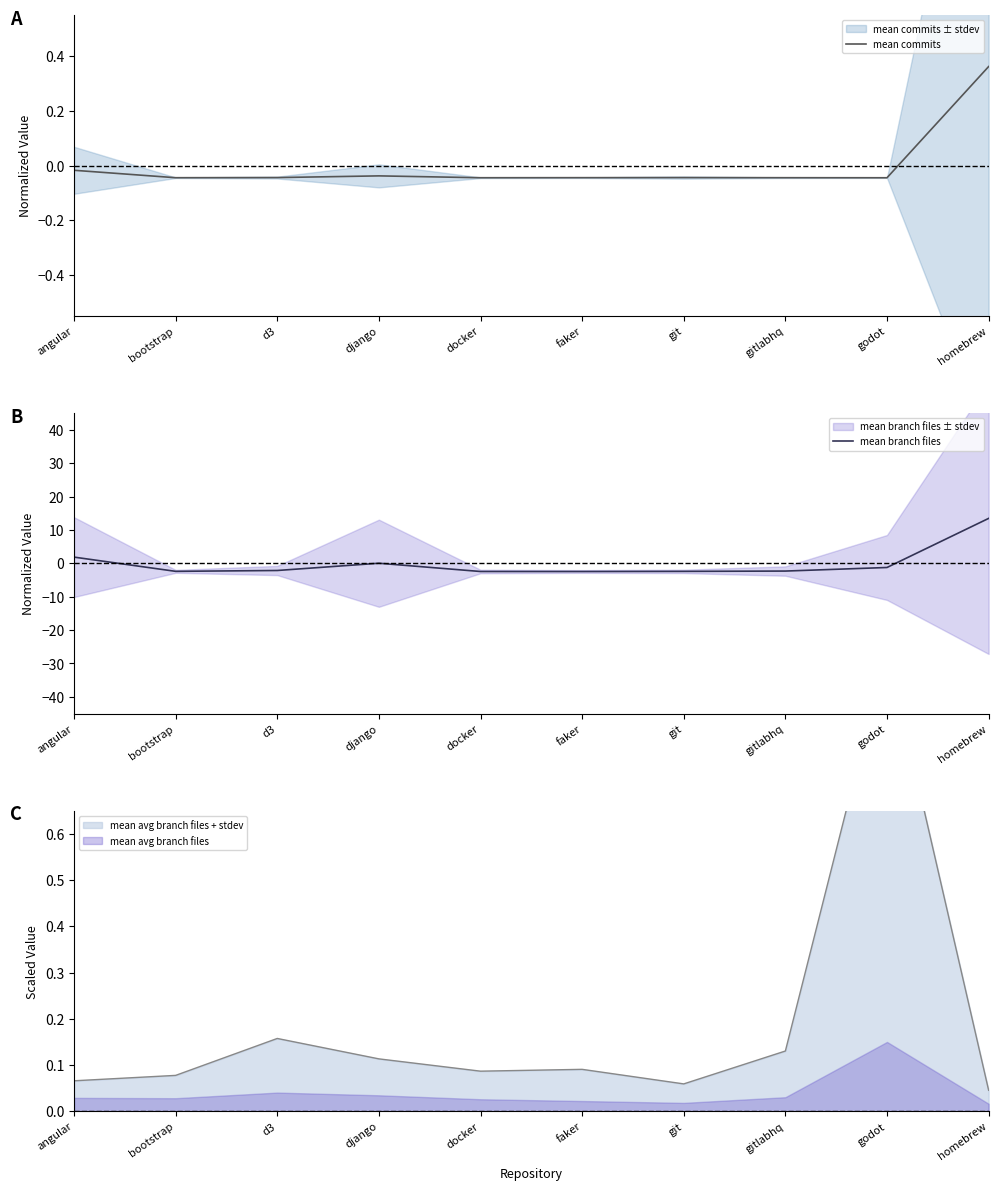

Rank the series at homebrew from highest to lowest value.

mean branch files, mean commits